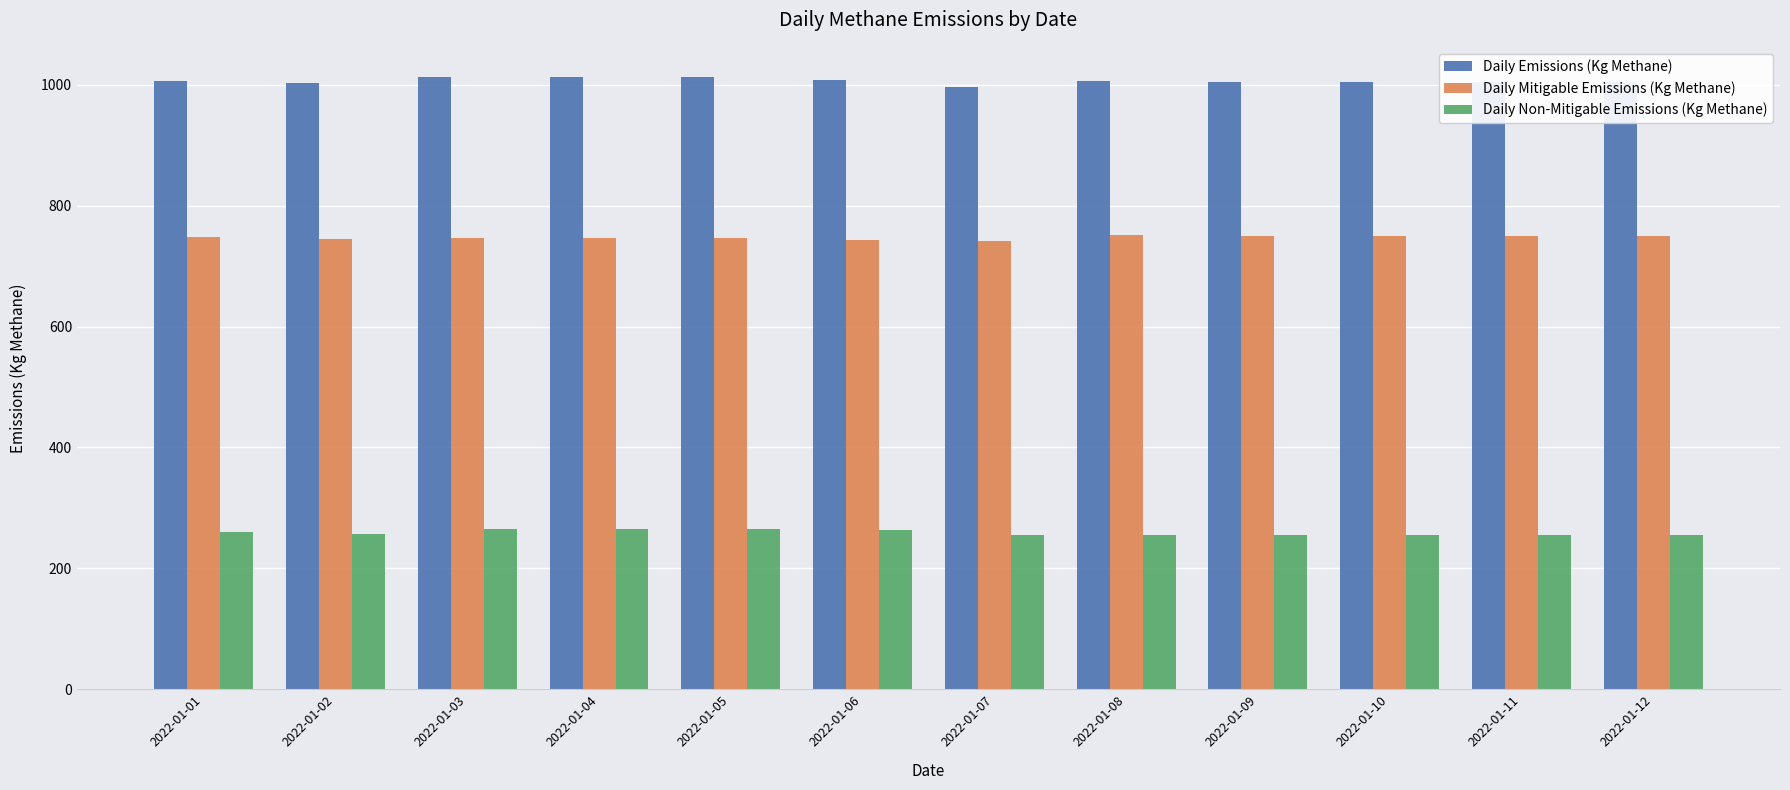

How many values in the Daily Emissions (Kg Methane) series exceed 1006?

6